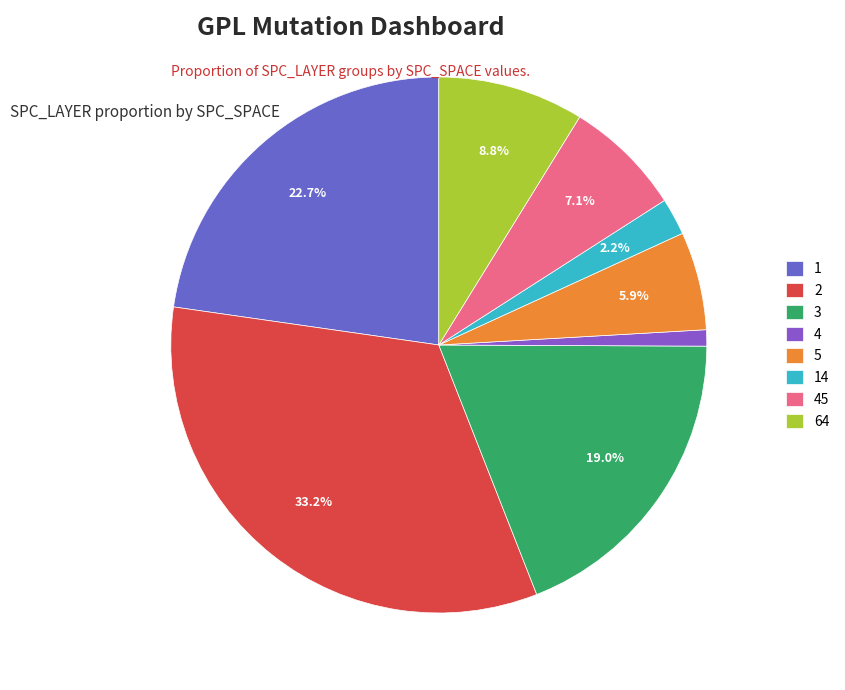

How many slices are in this pie chart?

8